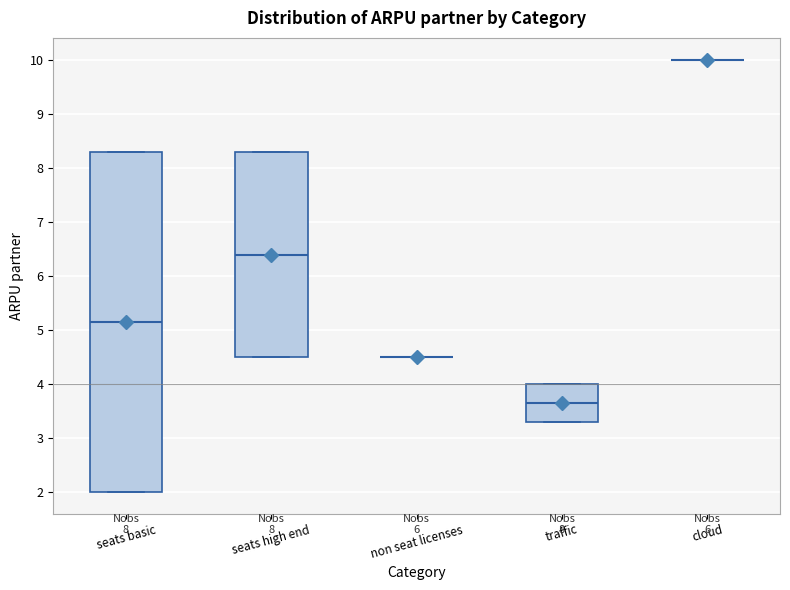

Where does the median line of the box for seats high end sit on the y-axis? The values are not printed on the chart, so give them approximately, as read against the axis.

6.4